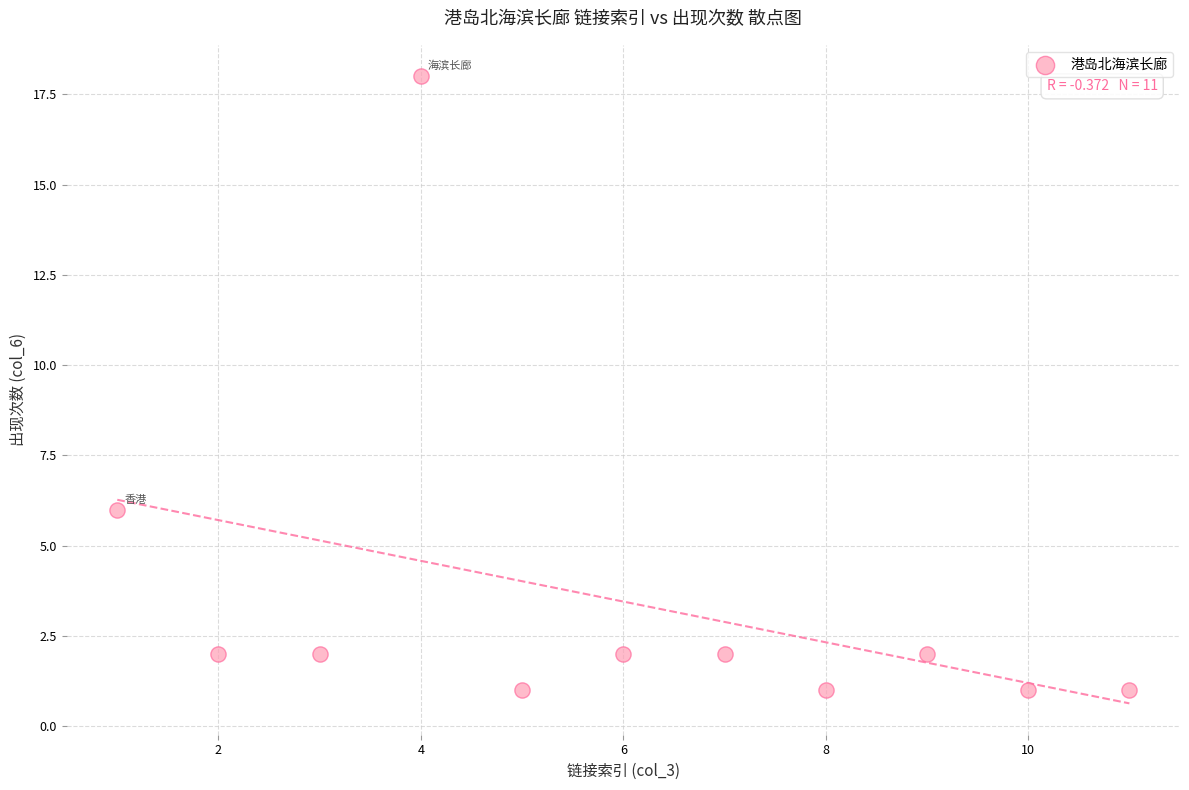

What is the range of X values (max minus min)?

10